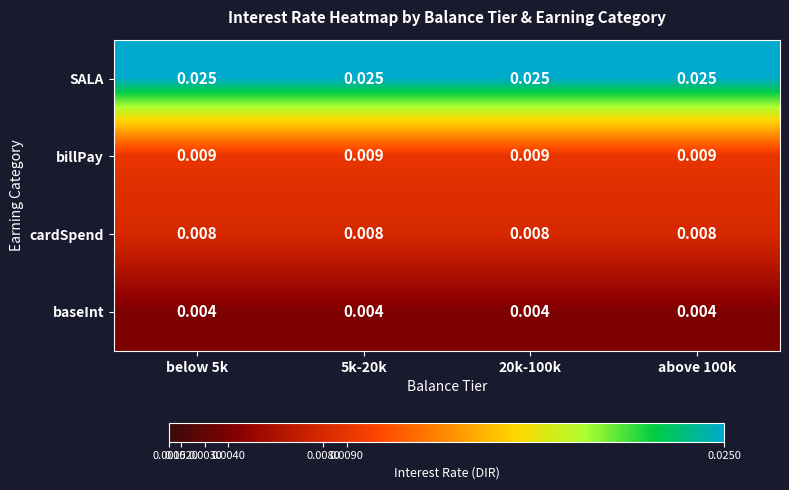

Rank the series at 5k-20k from lowest to highest value.

baseInt, cardSpend, billPay, SALA